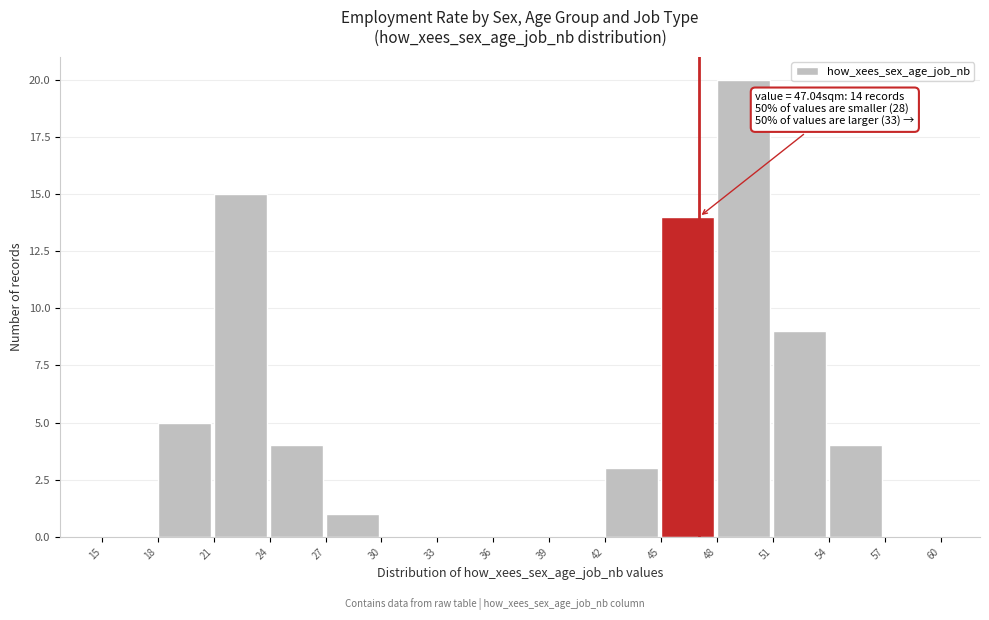

Which range on the x-axis has the tallest bar?

48 to 51